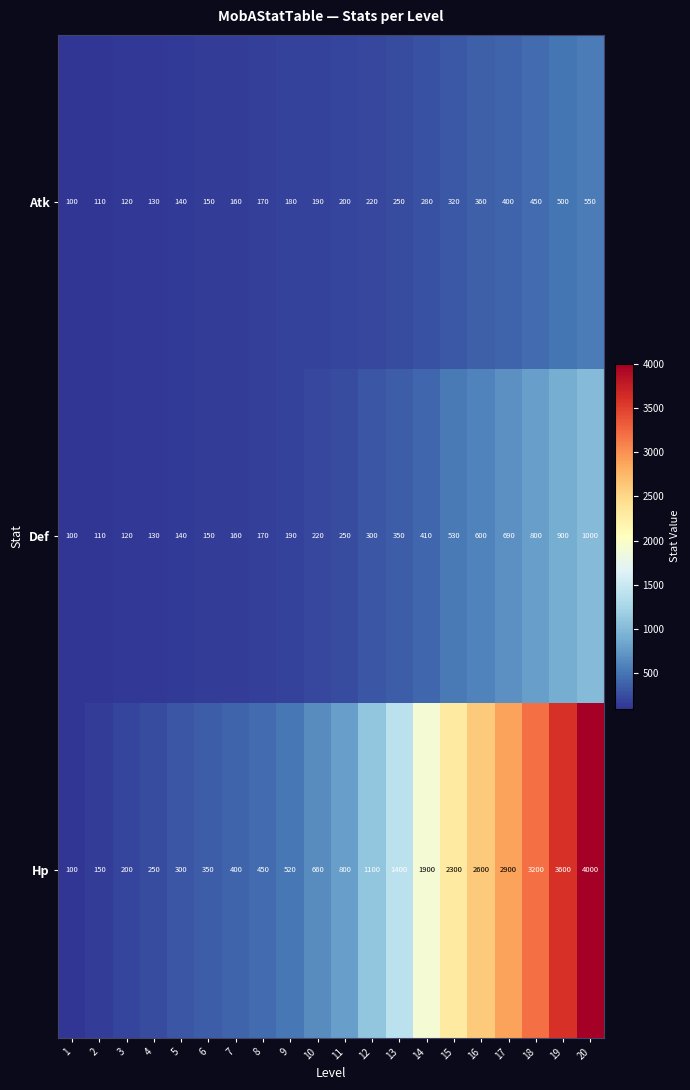

Which series has the largest total across all categories?

Hp